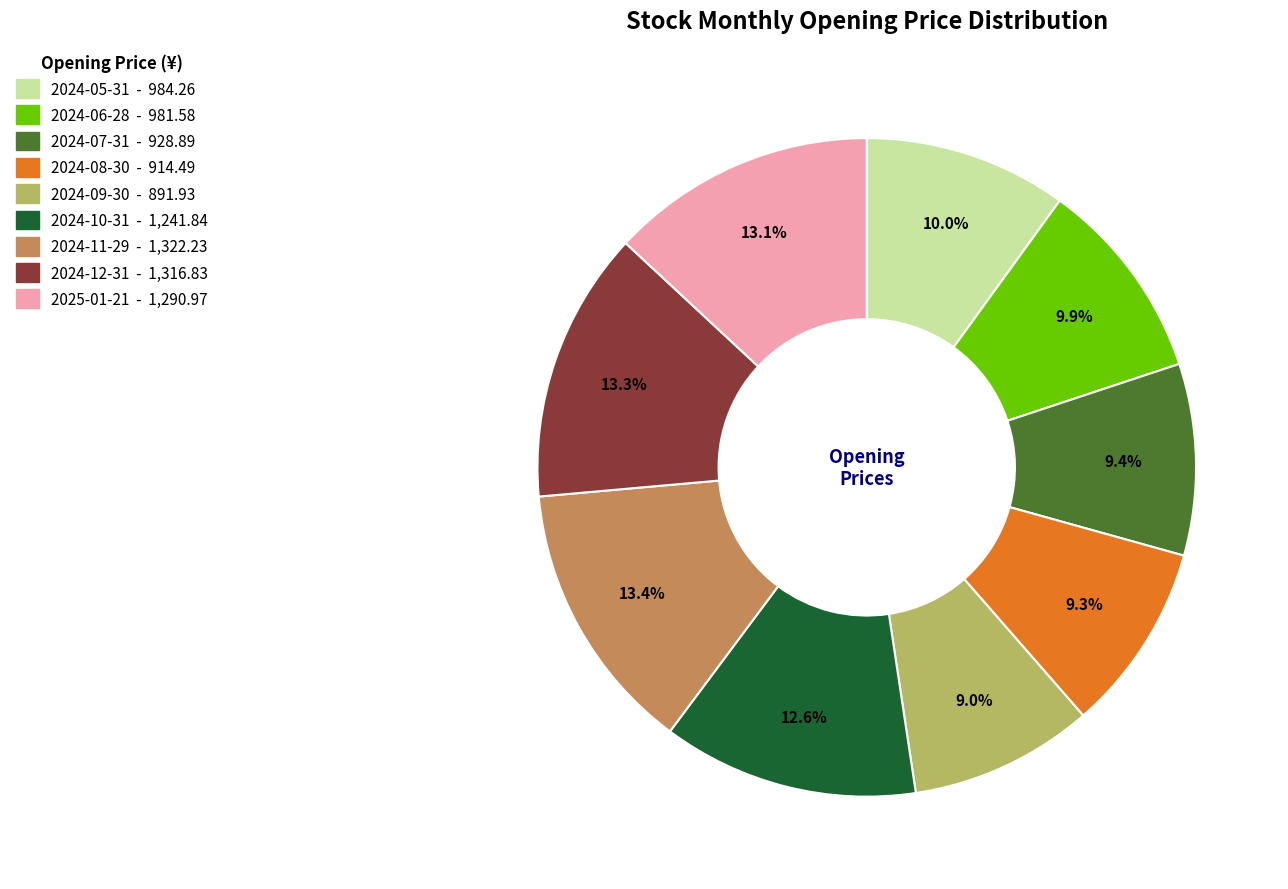

What percentage is NOT represented by 2024-07-31?

90.6%